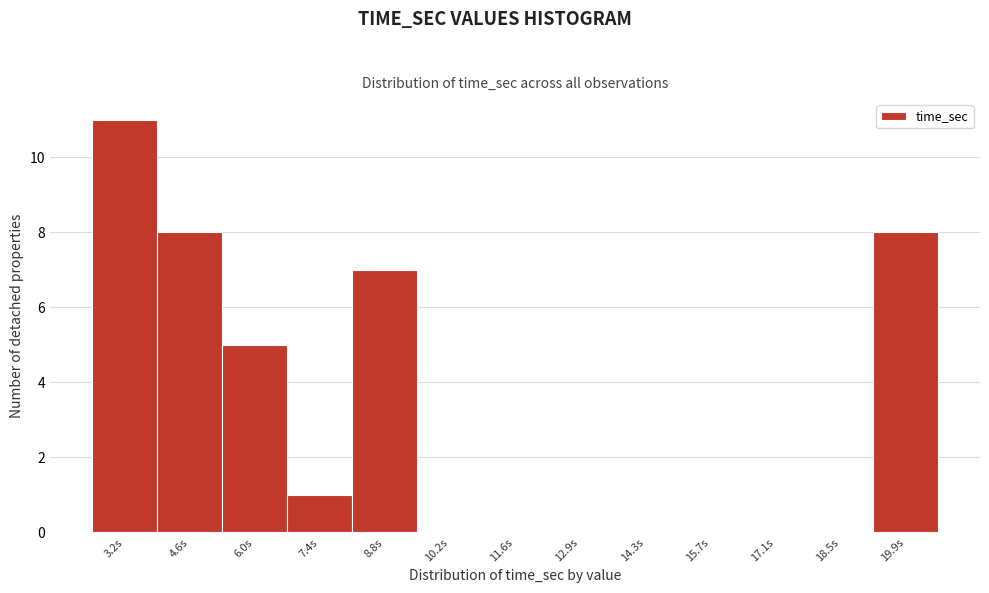

Reading left to right, transcribe this chart: for each bar, give the range it covers on the x-axis and its height. Neither the bar edges nor the heights are printed on the chart, so give them approximately, as read against the axes.

2.6 to 4.0: 11
4.0 to 5.4: 8
5.4 to 6.8: 5
6.8 to 8.0: 1
8.0 to 9.4: 7
9.4 to 10.8: 0
10.8 to 12.2: 0
12.2 to 13.6: 0
13.6 to 15.0: 0
15.0 to 16.4: 0
16.4 to 17.8: 0
17.8 to 19.2: 0
19.2 to 20.6: 8